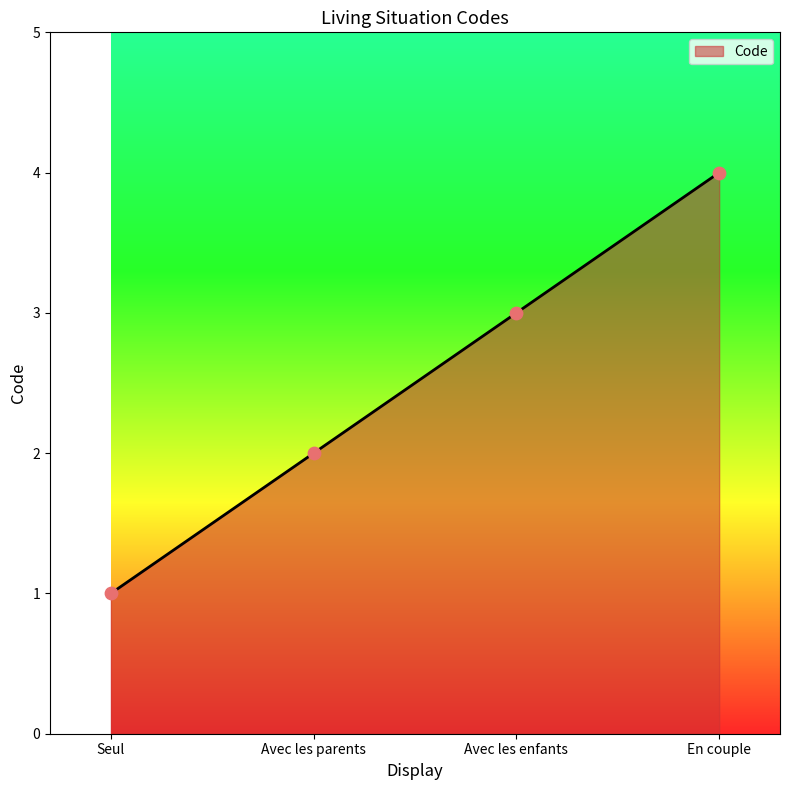

What is the change in value from Avec les enfants to En couple?

+1